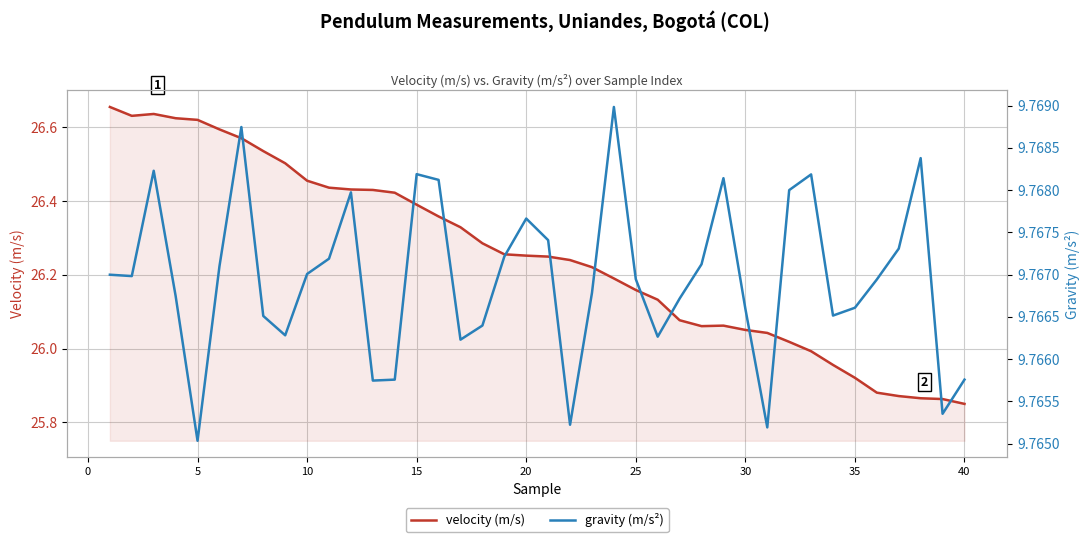

True or false: velocity (m/s) and gravity (m/s²) intersect in this chart.

False